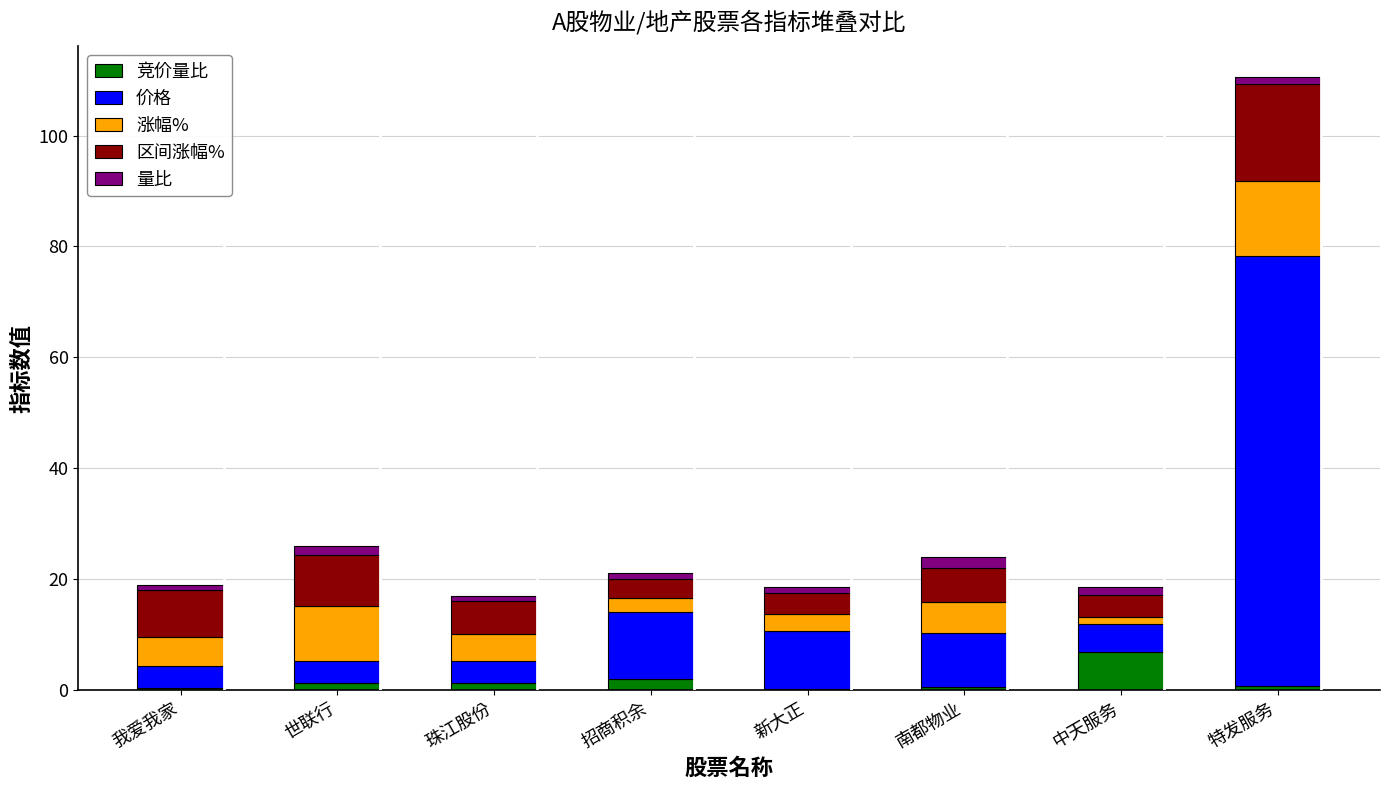

At which category is the sum across all series the highest?

特发服务